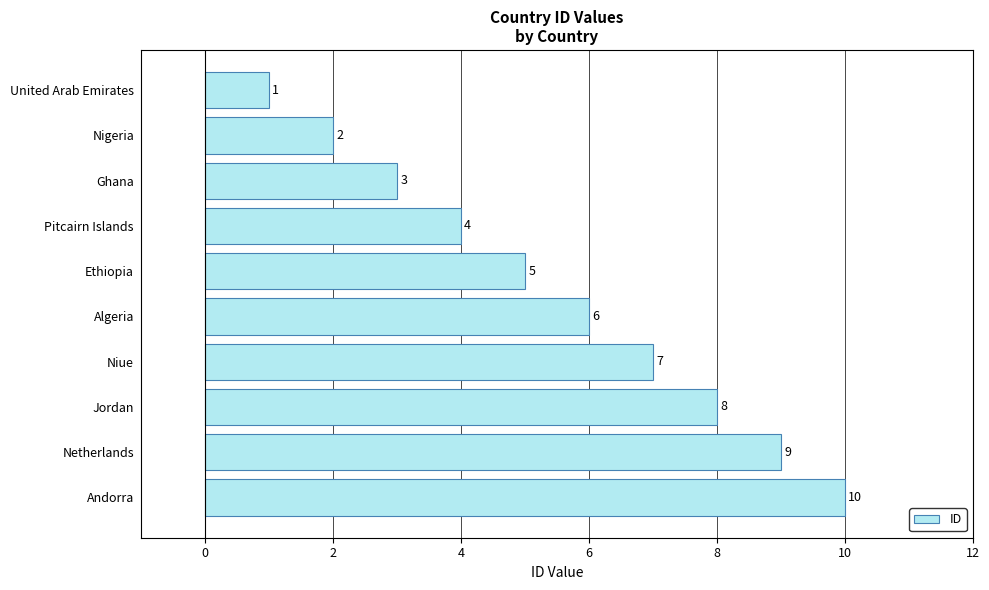

What is the difference between the maximum and minimum values?

9